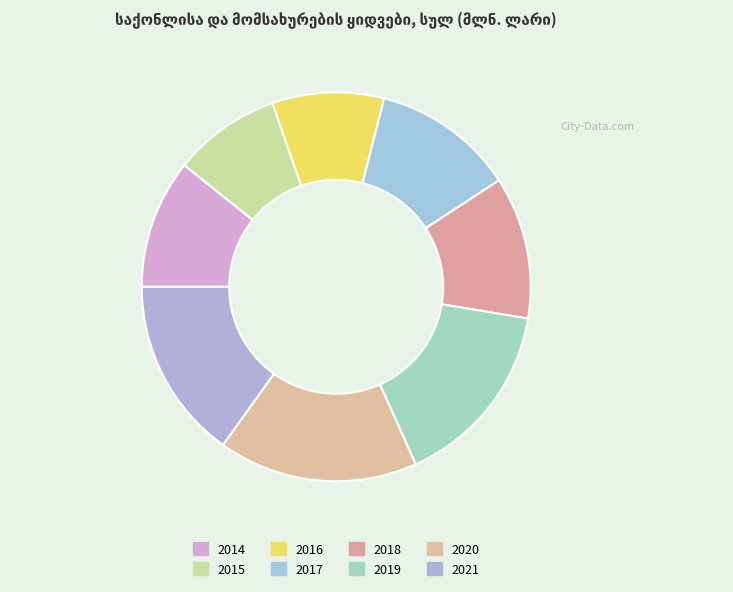

Approximately how many times larger is the value at 2017 compared to 2016?

1.3